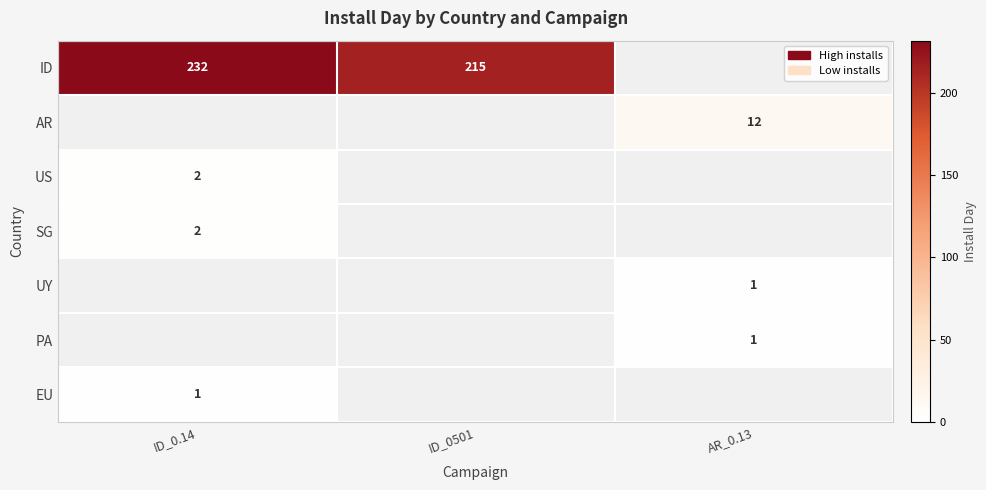

The value of PA at AR_0.13 is 1. True or false?

True